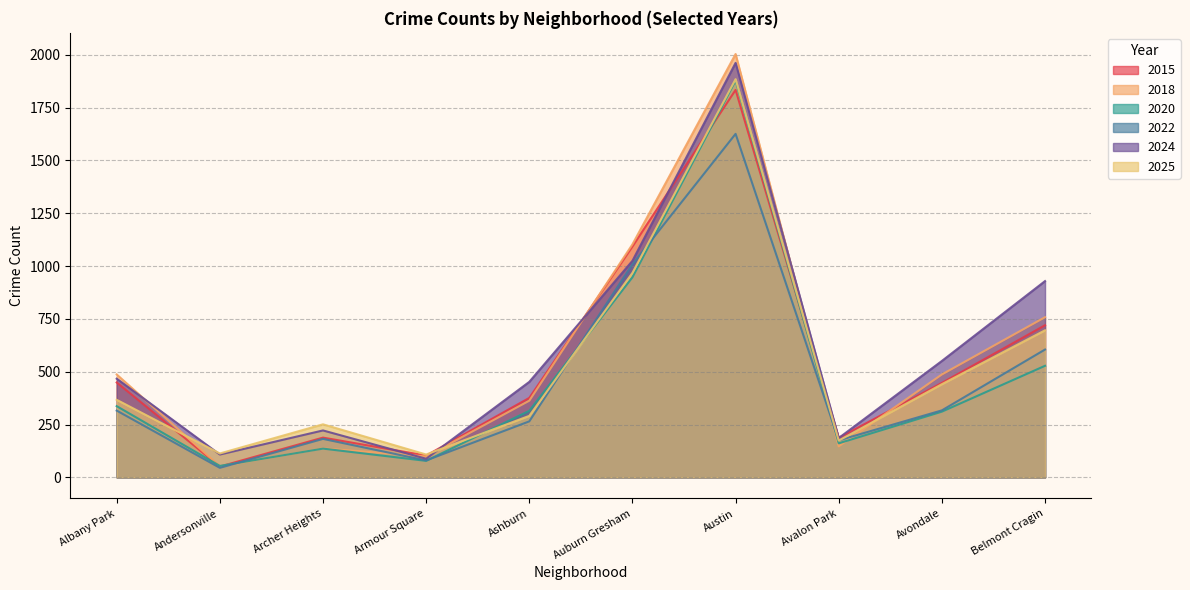

What is the total value across all series at Avalon Park?

1030